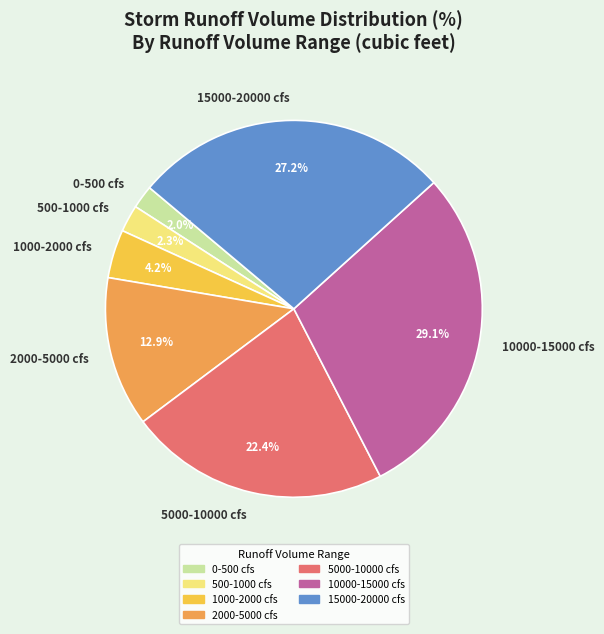

Which slice is the largest?

10000-15000 cfs